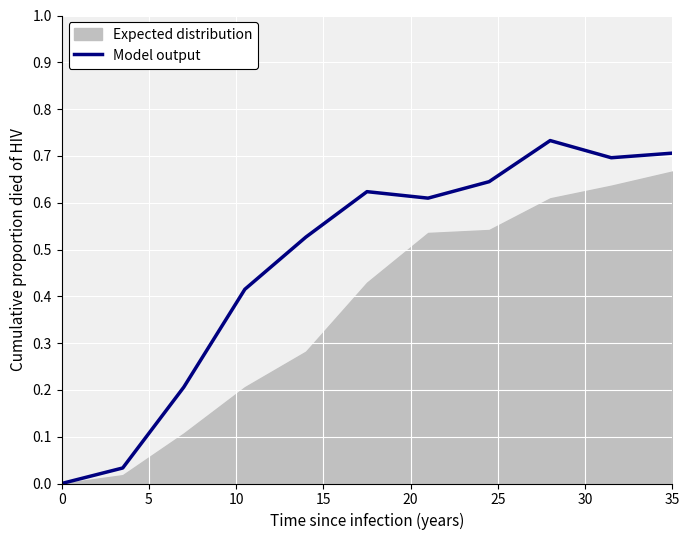

What is the greatest value displayed?

0.7